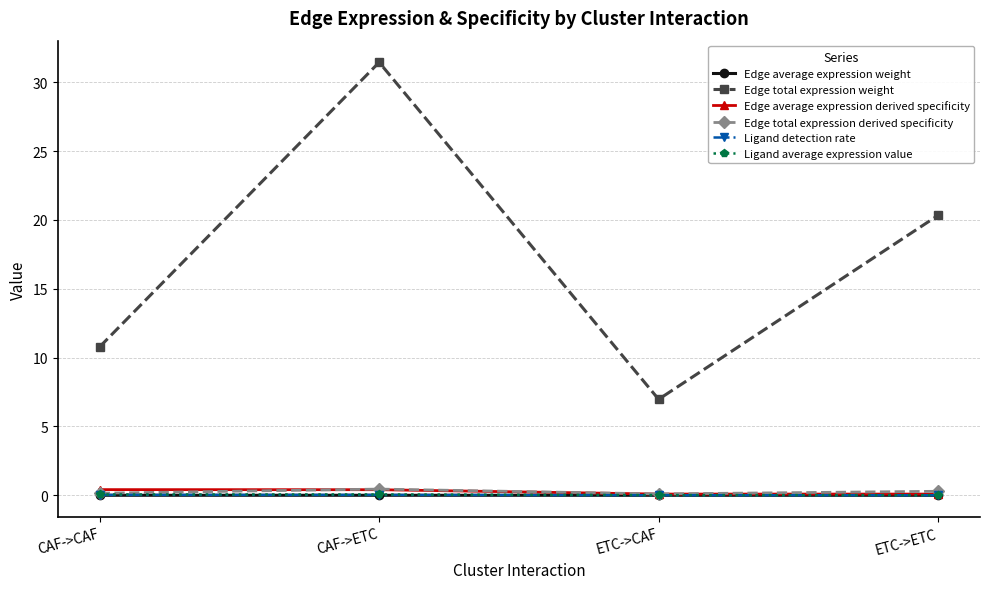

At which category is the sum across all series the highest?

CAF->ETC